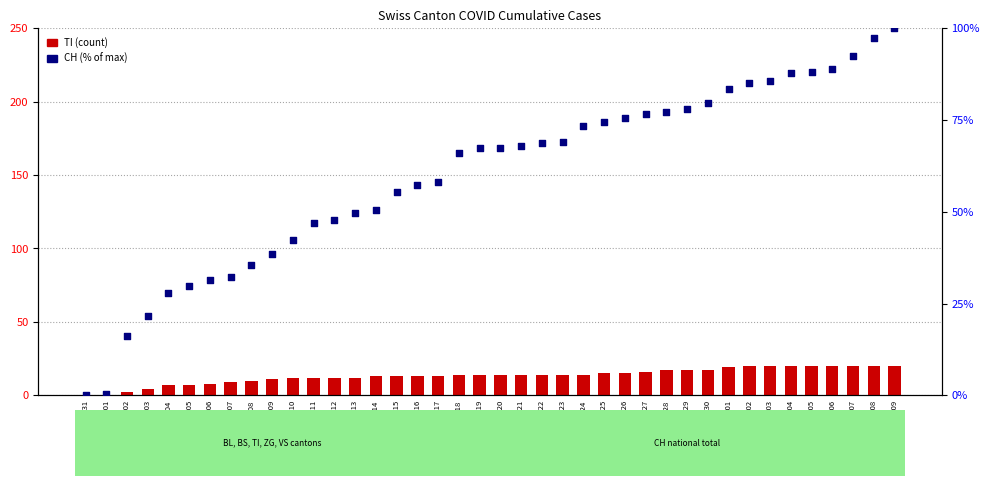

Which series reaches the minimum Y coordinate?

TI